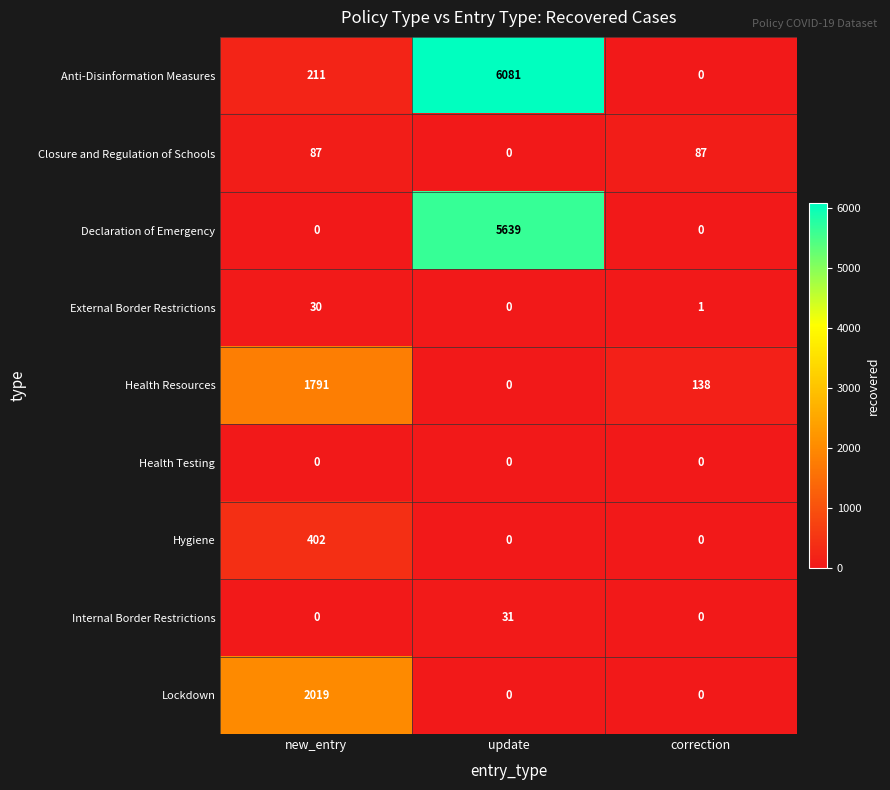

How many distinct data groups are displayed?

9